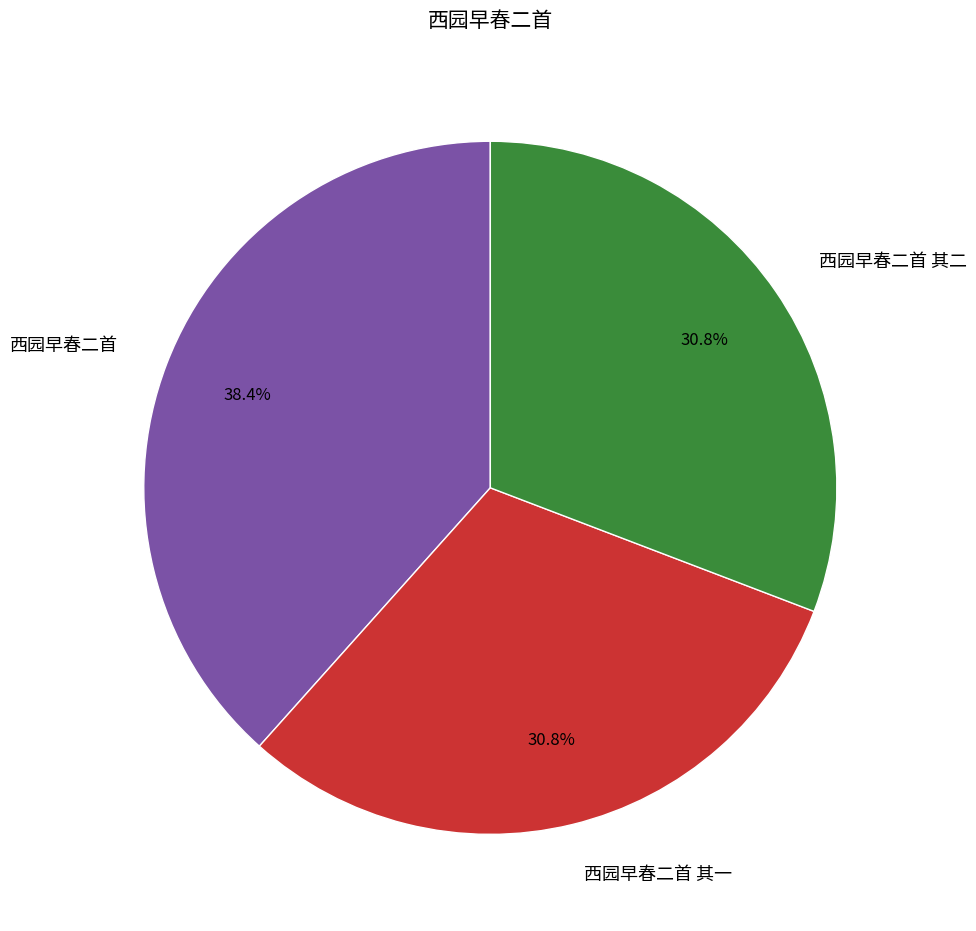

To the nearest percent, what is the difference between the largest and smallest slice percentages?

8%